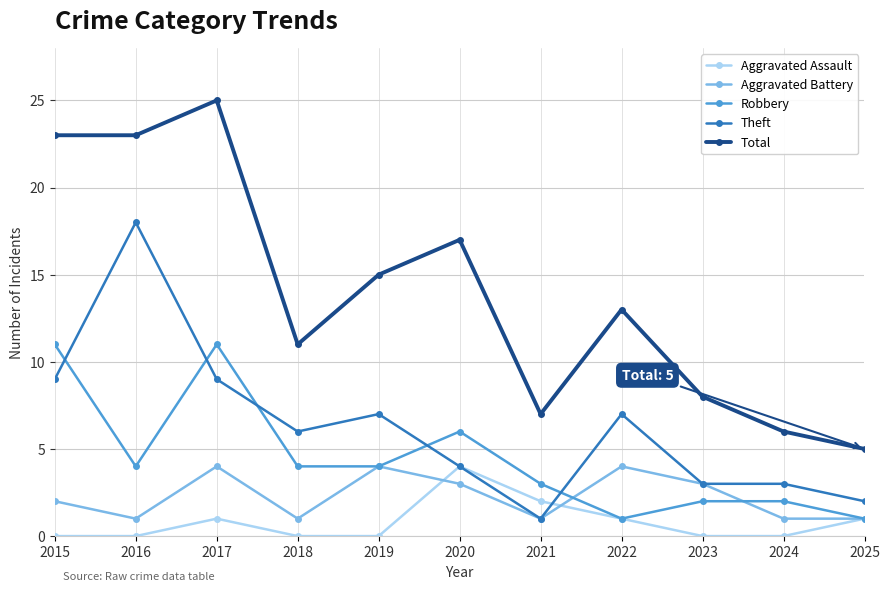

Rank the series at 2017 from highest to lowest value.

Total, Robbery, Theft, Aggravated Battery, Aggravated Assault